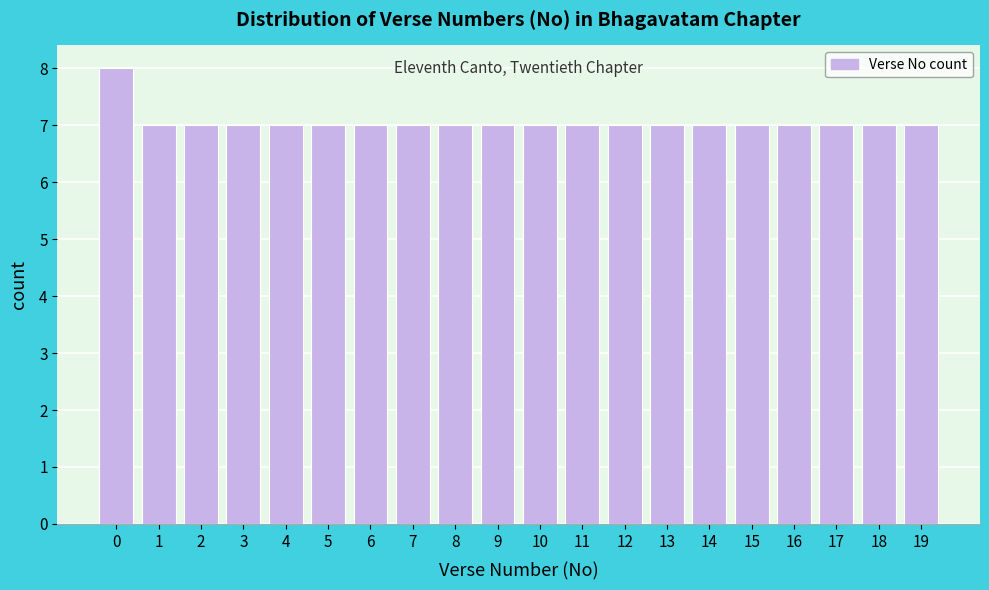

Reading left to right, what are all the values shown in this chart?

8	7	7	7	7	7	7	7	7	7	7	7	7	7	7	7	7	7	7	7